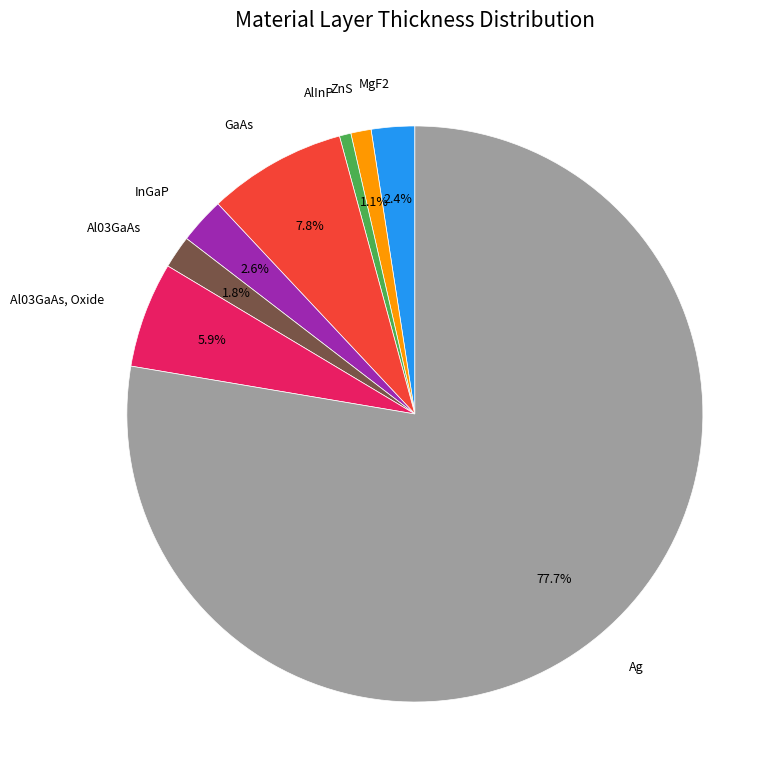

What is the largest slice in the pie chart?

Ag